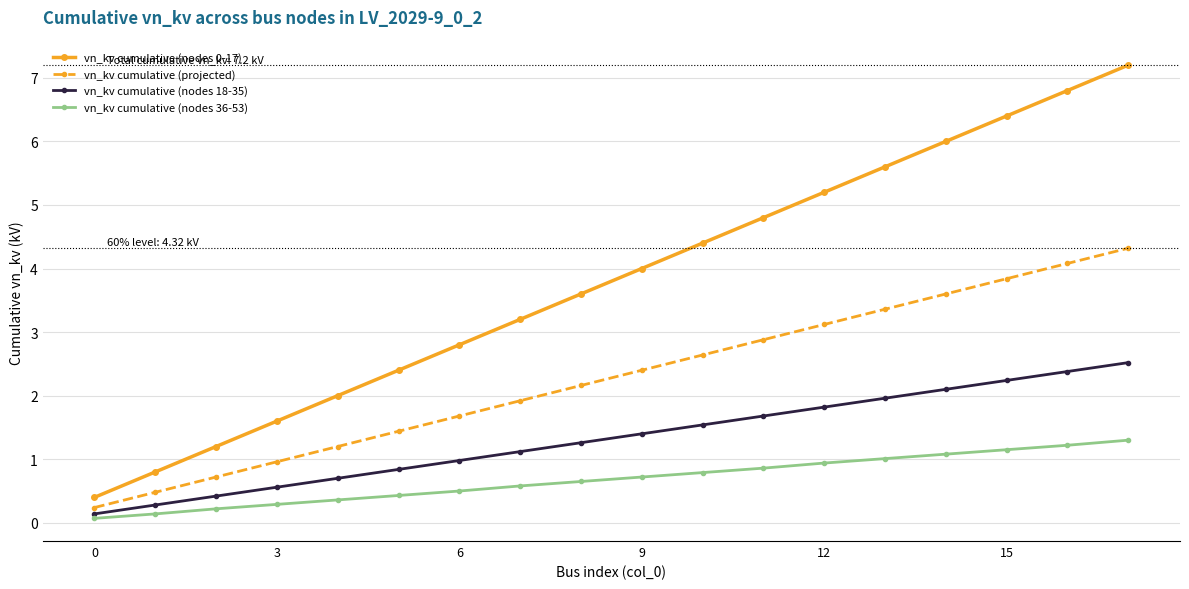

True or false: vn_kv cumulative (nodes 0-17) has more than 0 interior local peaks.

False